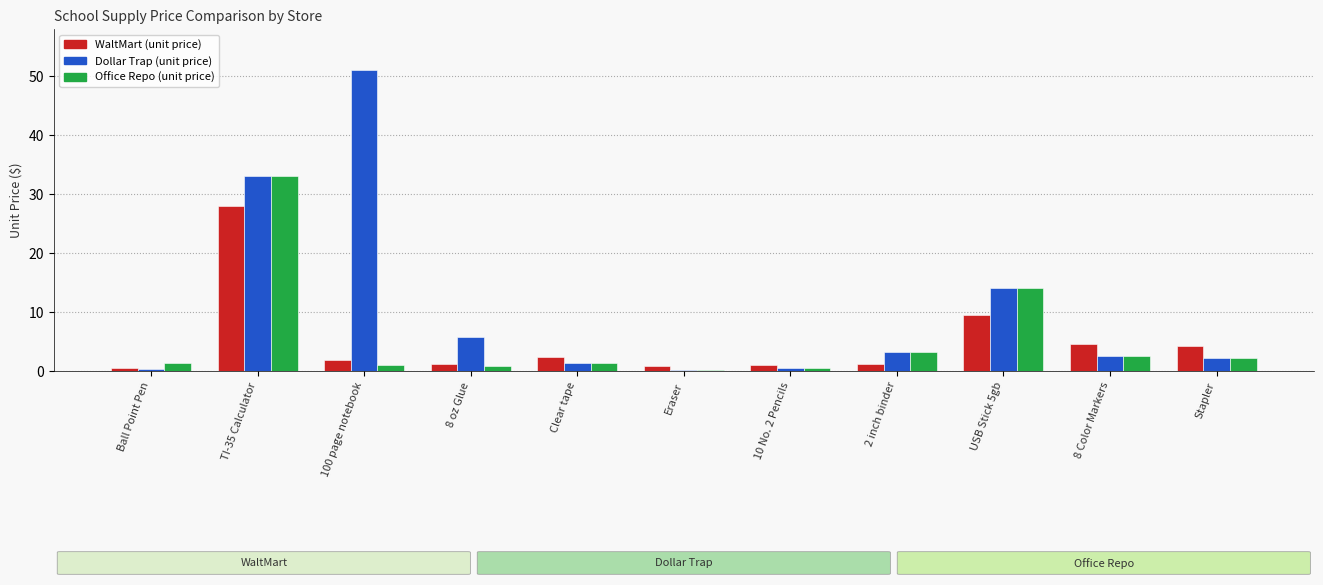

List the series in order of their peak value, lowest first.

WaltMart (unit price), Office Repo (unit price), Dollar Trap (unit price)